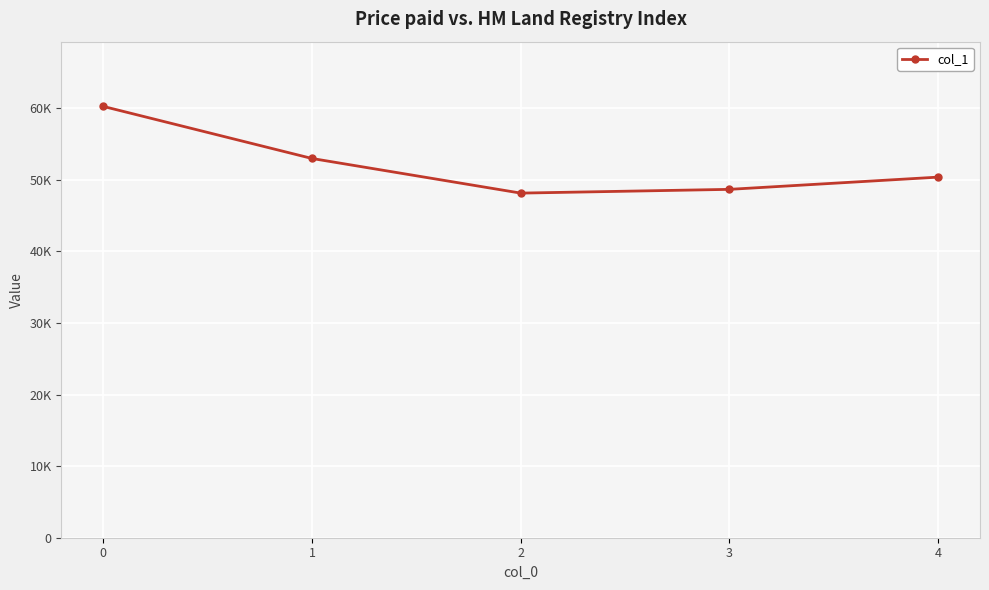

Does the chart display data point markers on the line(s)?

Yes